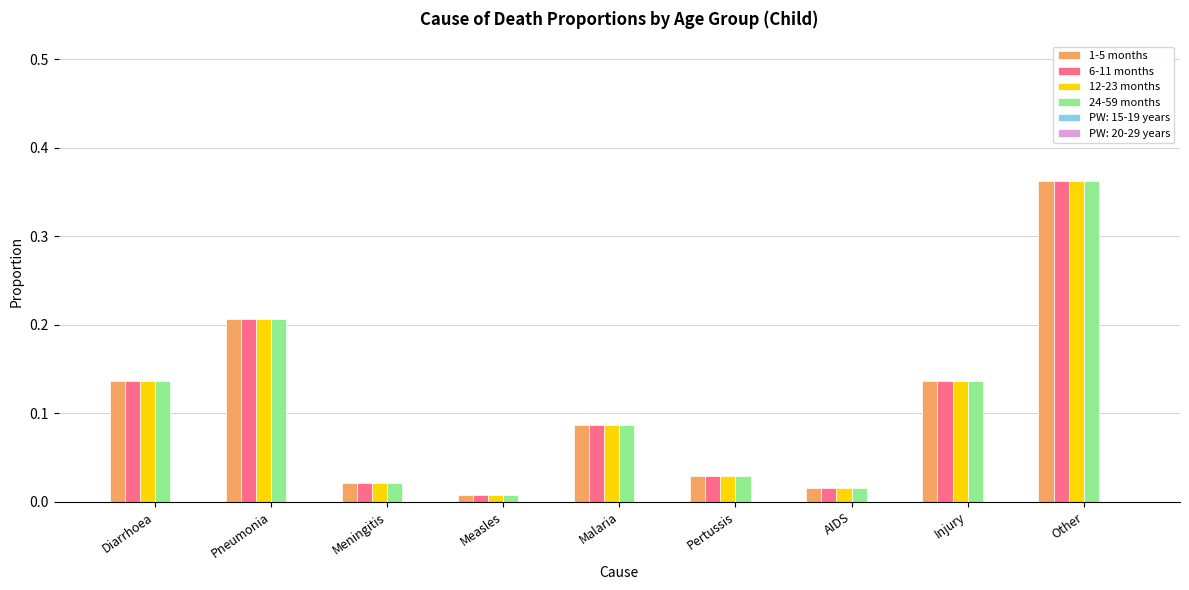

At which label does 1-5 months reach its minimum?

Measles